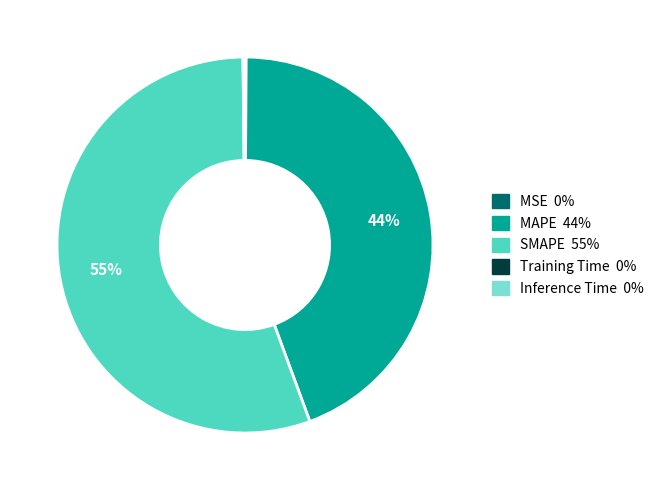

Which category has the biggest portion of the pie?

SMAPE